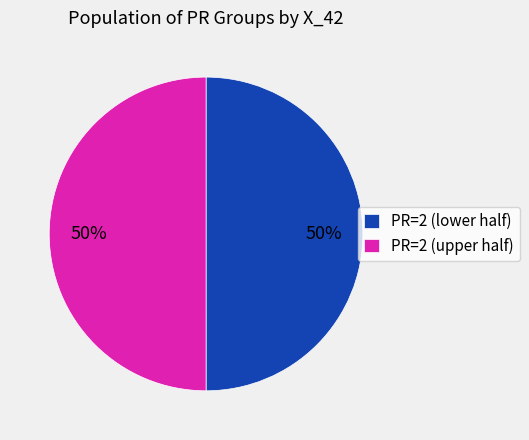

True or false: PR=2 (lower half) accounts for 36% of the total.

False